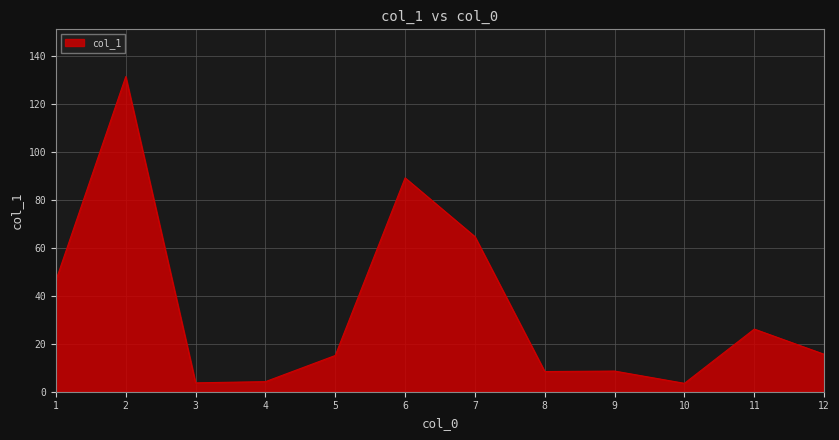

Count the number of data series in this chart.

1